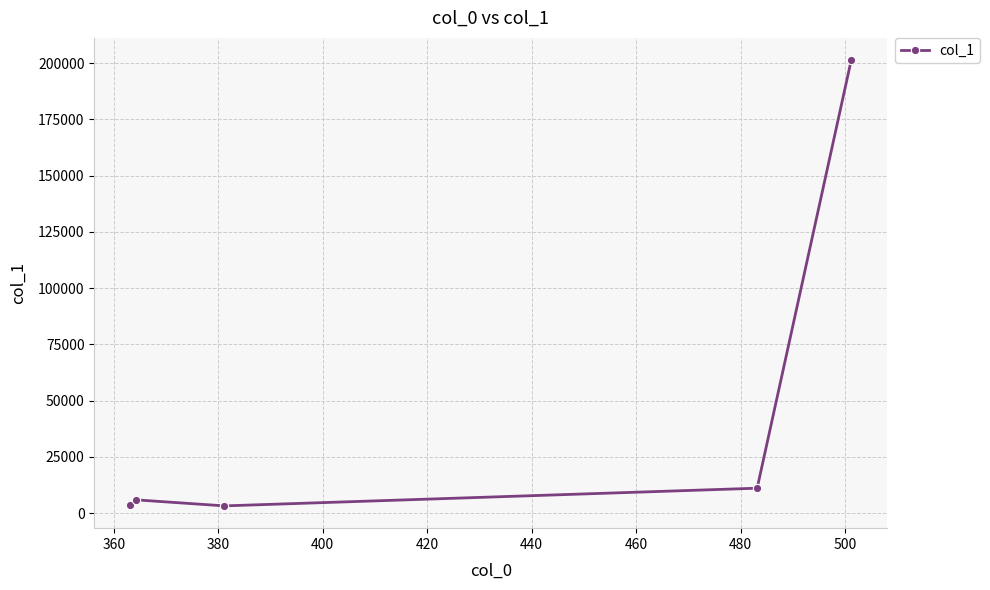

How many interior local peaks (higher than both neighbors) does the data have?

1